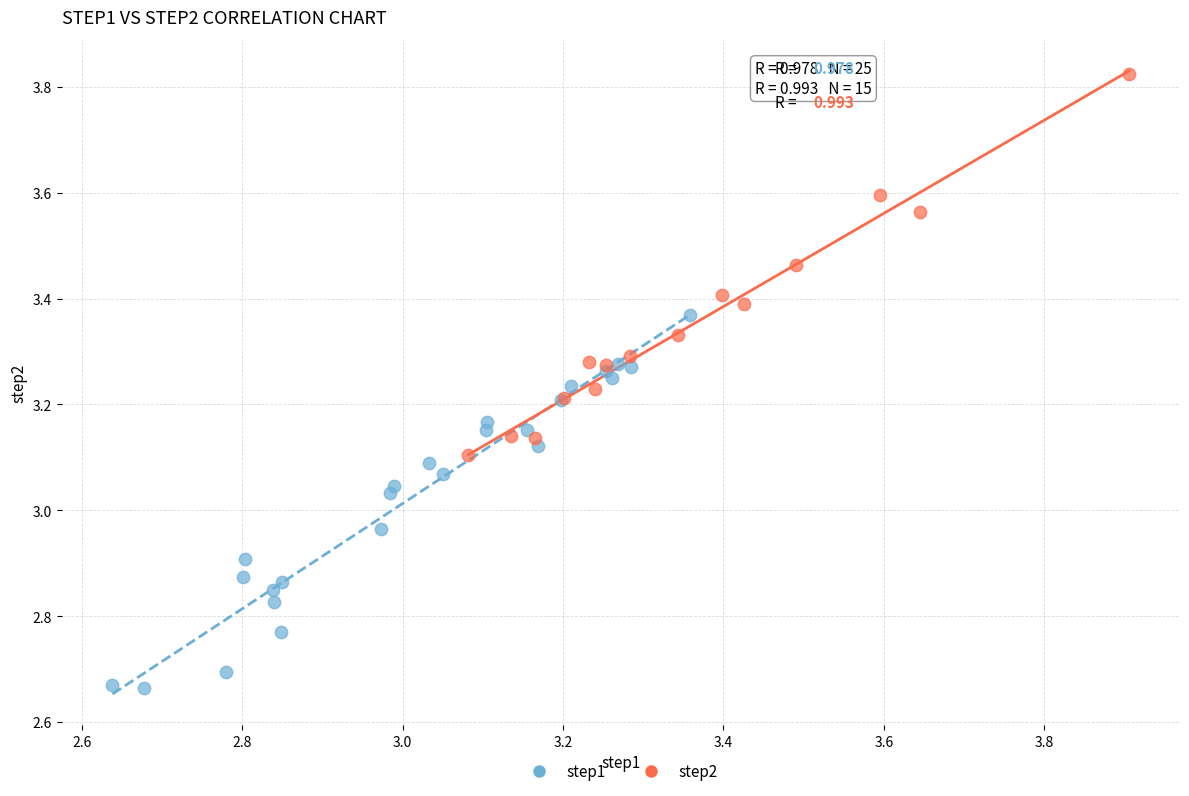

Which series contains the lowest Y value?

step1